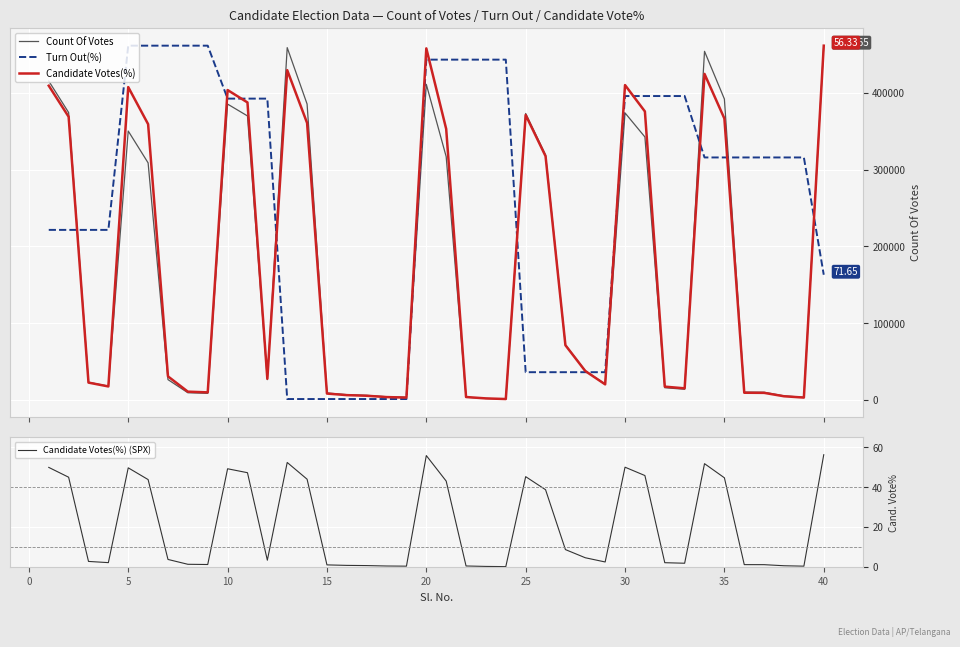

Reading left to right, extract all data points from this chart.

Count Of Votes: 415413.0	374429.0	23277.0	18206.0	350337.0	308860.0	26689.0	9577.0	8802.0	385402.0	369996.0	26668.0	458902.0	385481.0	9276.0	7088.0	6213.0	4375.0	3675.0	411099.0	316966.0	3750.0	2132.0	1397.0	373153.0	319304.0	71962.0	38204.0	20749.0	373896.0	342607.0	16129.0	14113.0	454097.0	391991.0	10423.0	10248.0	5518.0	3679.0	461465.0
Turn Out(%): 221616.9	221616.9	221616.9	221616.9	461465.0	461465.0	461465.0	461465.0	461465.0	392526.6	392526.6	392526.6	1397.0	1397.0	1397.0	1397.0	1397.0	1397.0	1397.0	443272.9	443272.9	443272.9	443272.9	443272.9	36344.9	36344.9	36344.9	36344.9	36344.9	395877.8	395877.8	395877.8	395877.8	315928.4	315928.4	315928.4	315928.4	315928.4	315928.4	163210.7
Candidate Votes(%): 409344.7	368943.3	22786.0	17787.0	407541.8	359273.2	30899.0	10985.2	10083.7	403690.2	387546.0	27784.9	429586.4	360830.2	8526.7	6477.9	5658.4	3937.5	3281.9	457941.1	353045.0	4019.4	2216.5	1397.0	371237.9	317642.5	71464.4	37864.8	20491.4	410164.2	375827.1	17541.2	15328.5	424669.4	366566.8	9592.0	9428.1	5002.8	3281.9	461465.0
Candidate Votes(%) (SPX): 50.0	45.0	2.8	2.2	49.8	43.9	3.8	1.4	1.2	49.3	47.3	3.4	52.4	44.0	1.1	0.8	0.7	0.5	0.4	55.9	43.1	0.5	0.3	0.2	45.3	38.8	8.7	4.6	2.5	50.1	45.9	2.2	1.9	51.8	44.8	1.2	1.2	0.6	0.4	56.3